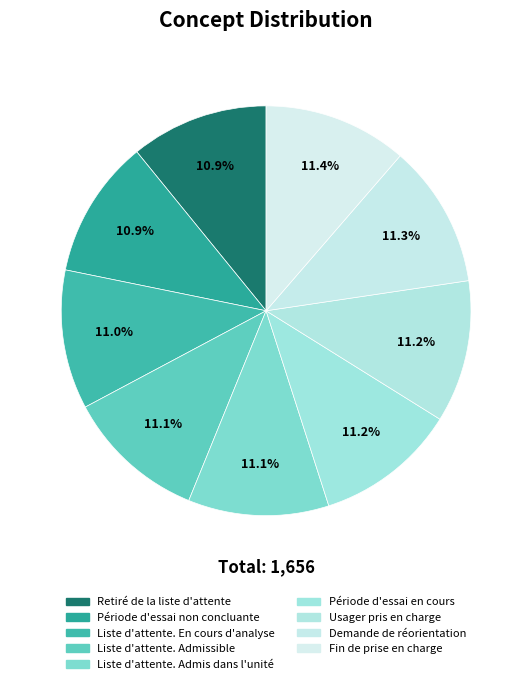

Rank the categories by value from highest to lowest.

Fin de prise en charge, Demande de réorientation, Usager pris en charge, Période d'essai en cours, Liste d'attente. Admis dans l'unité, Liste d'attente. Admissible, Liste d'attente. En cours d'analyse, Période d'essai non concluante, Retiré de la liste d'attente